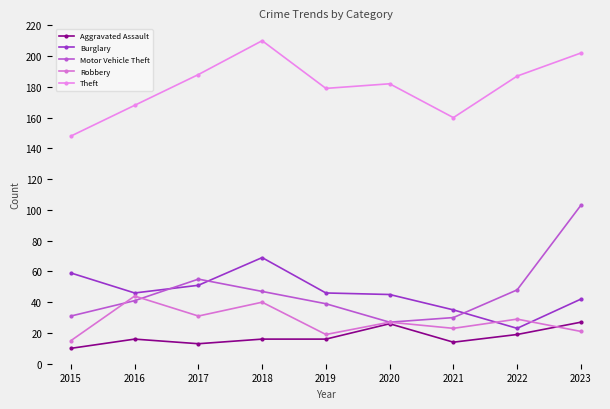

Reading right to left, transcribe all the data shown in this chart.

Aggravated Assault: 2023=27	2022=19	2021=14	2020=26	2019=16	2018=16	2017=13	2016=16	2015=10
Burglary: 2023=42	2022=23	2021=35	2020=45	2019=46	2018=69	2017=51	2016=46	2015=59
Motor Vehicle Theft: 2023=103	2022=48	2021=30	2020=27	2019=39	2018=47	2017=55	2016=41	2015=31
Robbery: 2023=21	2022=29	2021=23	2020=27	2019=19	2018=40	2017=31	2016=44	2015=15
Theft: 2023=202	2022=187	2021=160	2020=182	2019=179	2018=210	2017=188	2016=168	2015=148